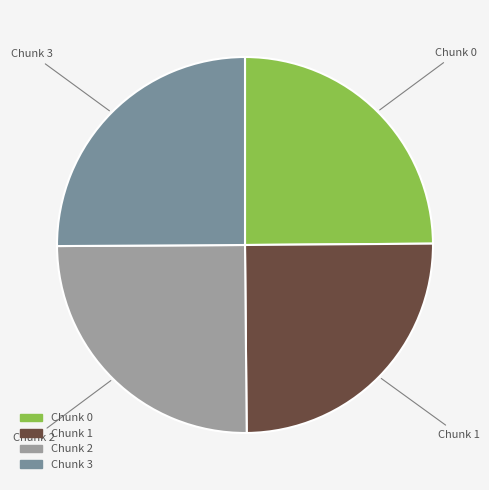

Is Chunk 2 the majority of the pie?

No